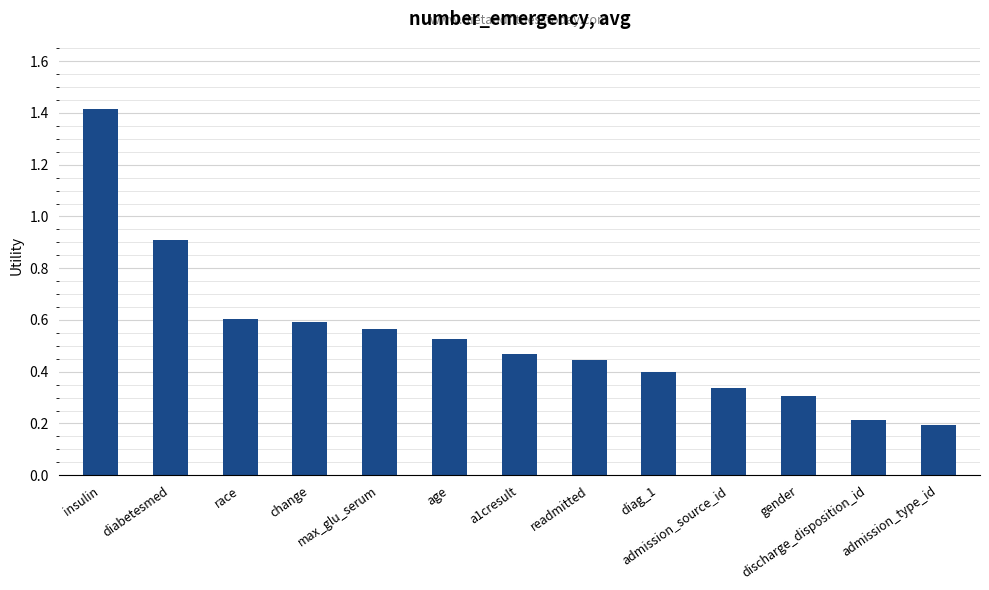

What is the maximum value shown in the chart?

1.4